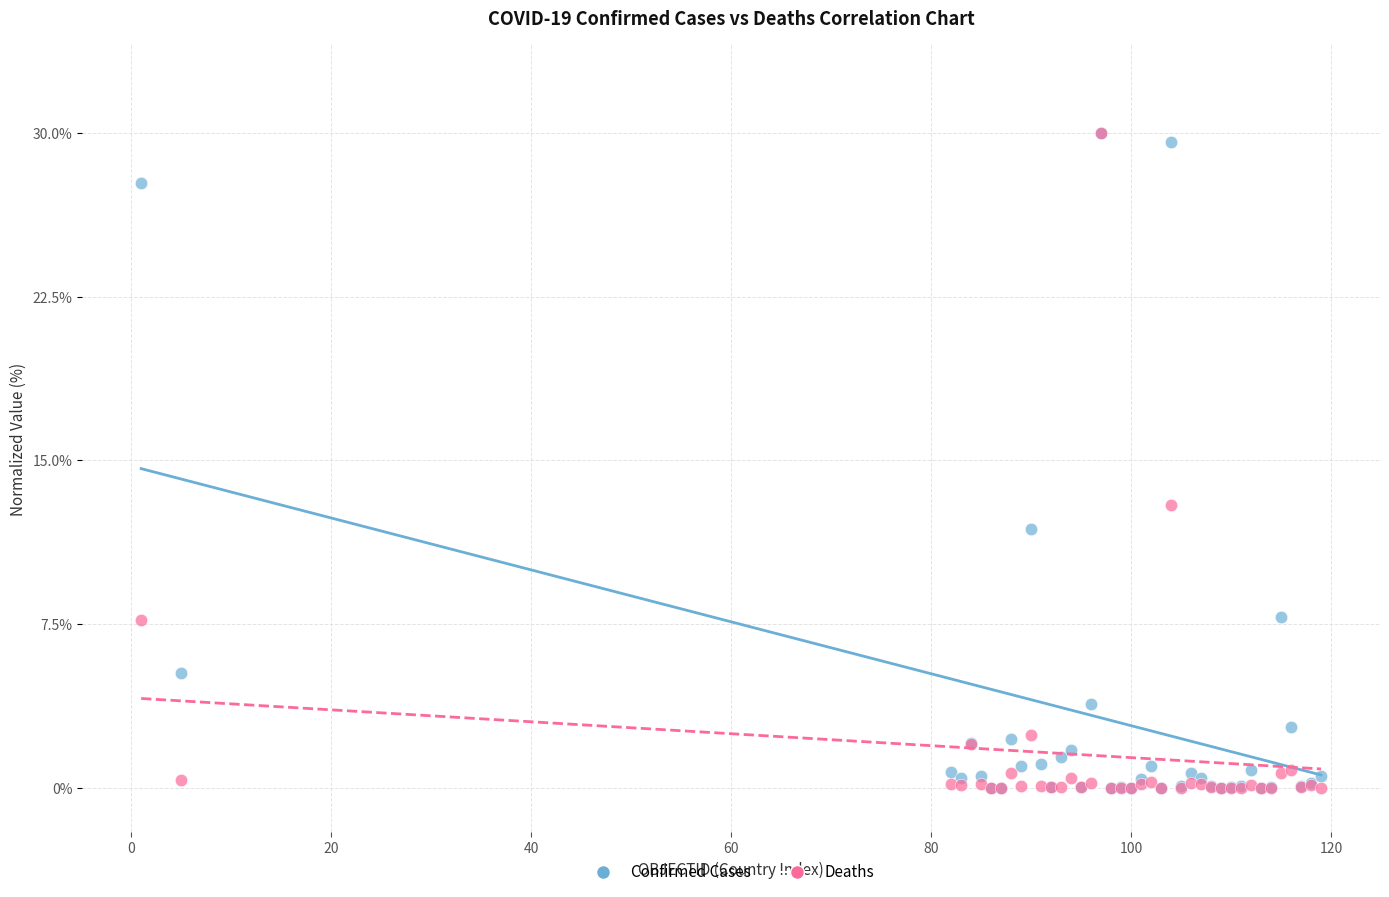

In the Deaths series, what Y value is closest to 15?

13.0